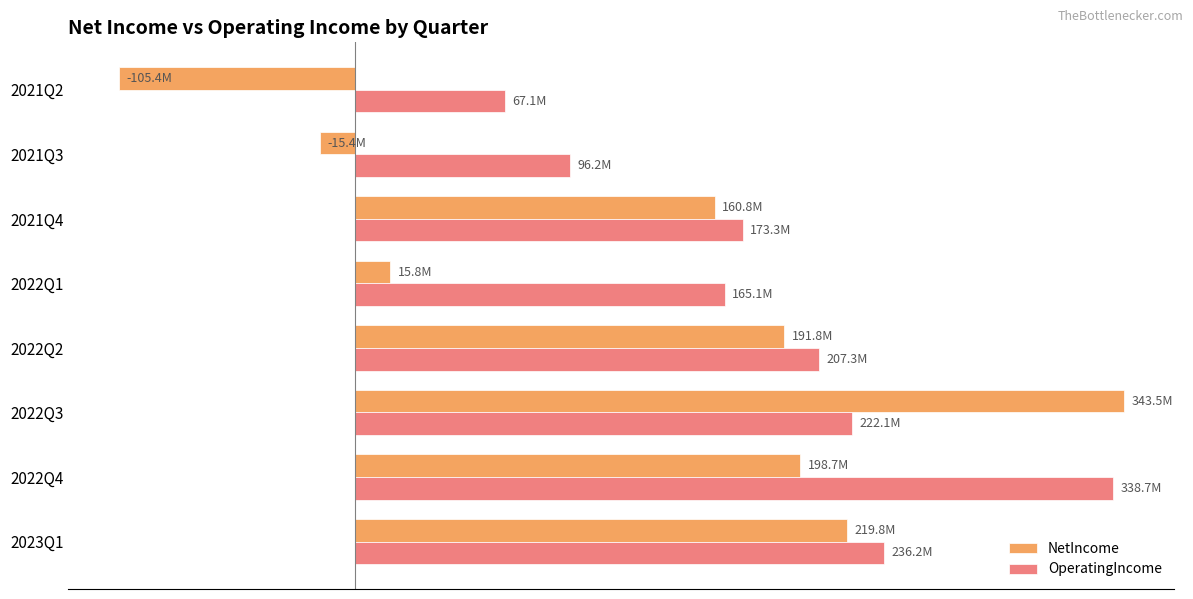

What are all the series names shown in the legend?

NetIncome, OperatingIncome